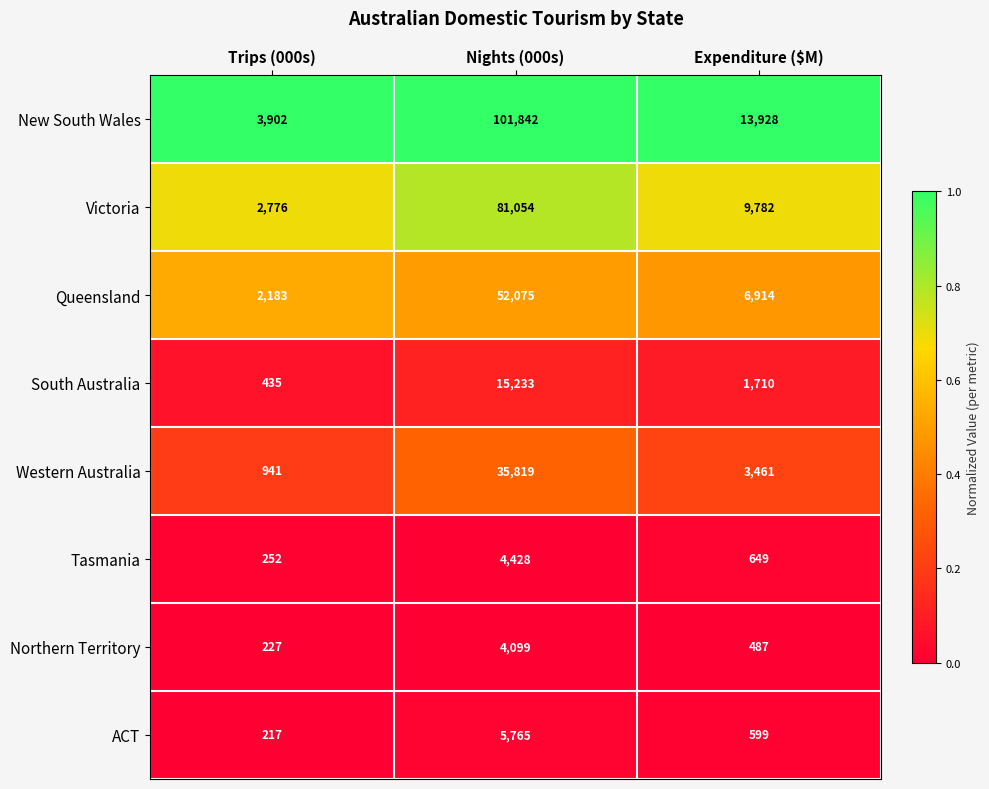

What is the sum of the New South Wales values at Nights (000s) and Trips (000s)?

105744